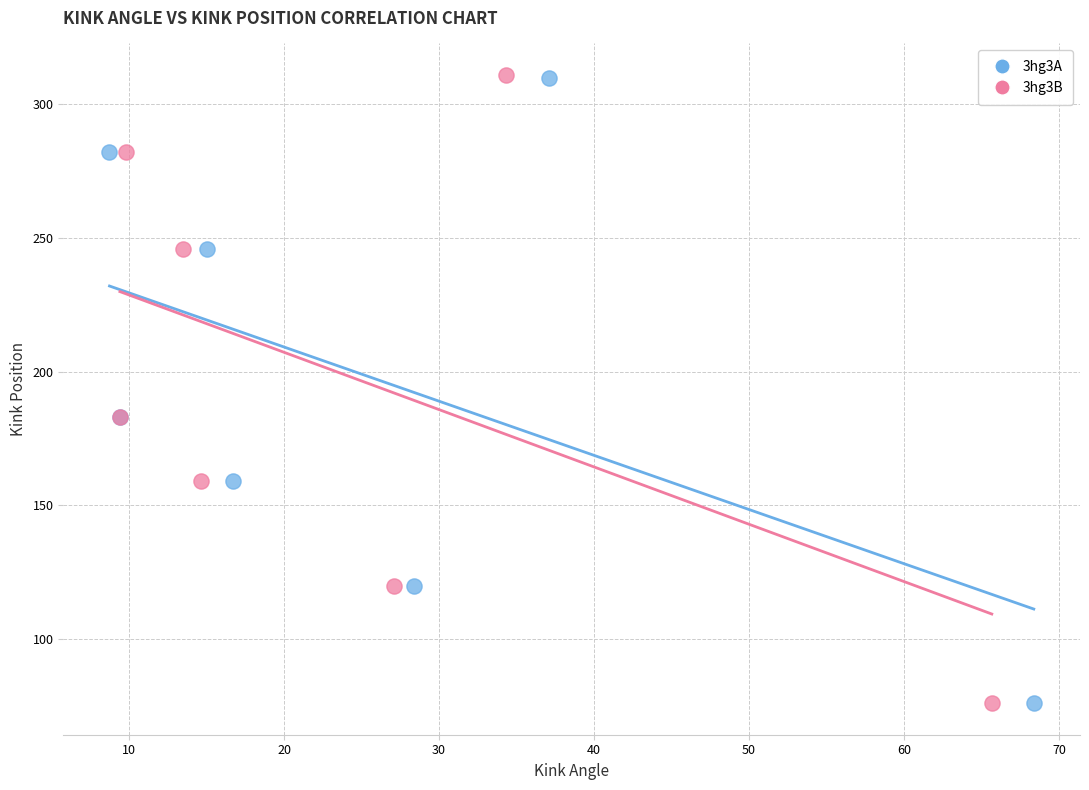

Which series has the largest Y range (max minus min)?

3hg3B